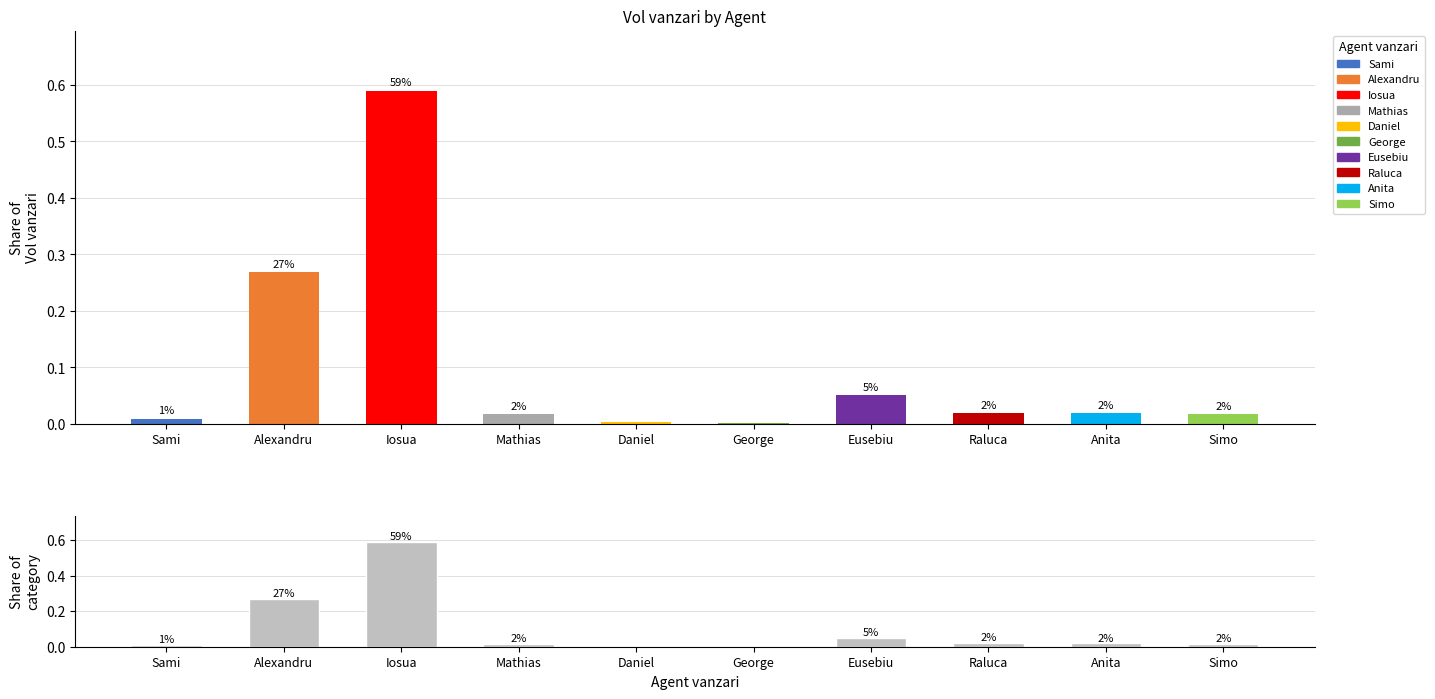

True or false: Vol vanzari has a value of 0.0 at Simo.

False